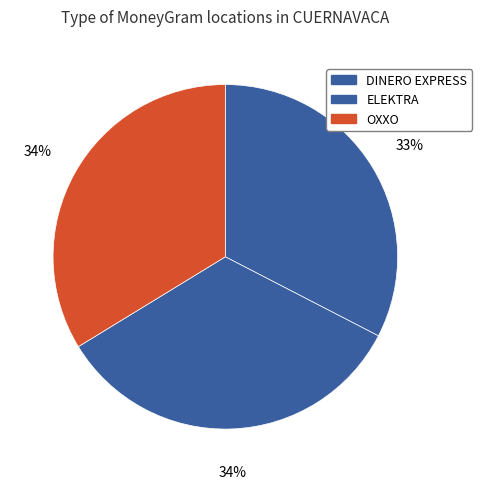

Count the number of slices in the pie.

3